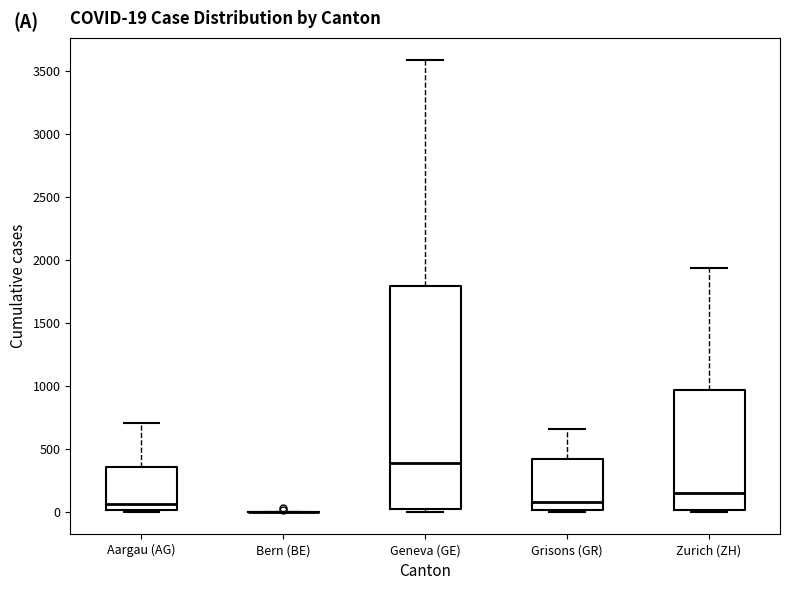

Which box is the tallest, from its lower edge to its upper edge?

Geneva (GE)